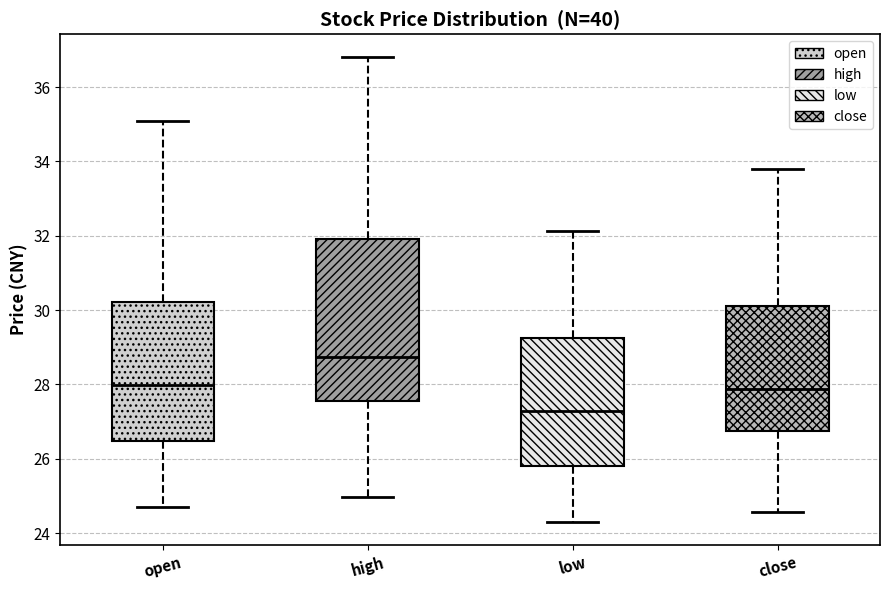

Reading left to right, transcribe this box plot: for each box, give where its median line is, the range the box spans, and where its two whiskers end, as read against the y-axis. The values are not printed on the chart, so give them approximately, as read against the axis.

open: median 28.0, box 26.4 to 30.2, whiskers 24.8 to 35.0
high: median 28.8, box 27.6 to 32.0, whiskers 25.0 to 36.8
low: median 27.2, box 25.8 to 29.2, whiskers 24.4 to 32.2
close: median 27.8, box 26.8 to 30.2, whiskers 24.6 to 33.8